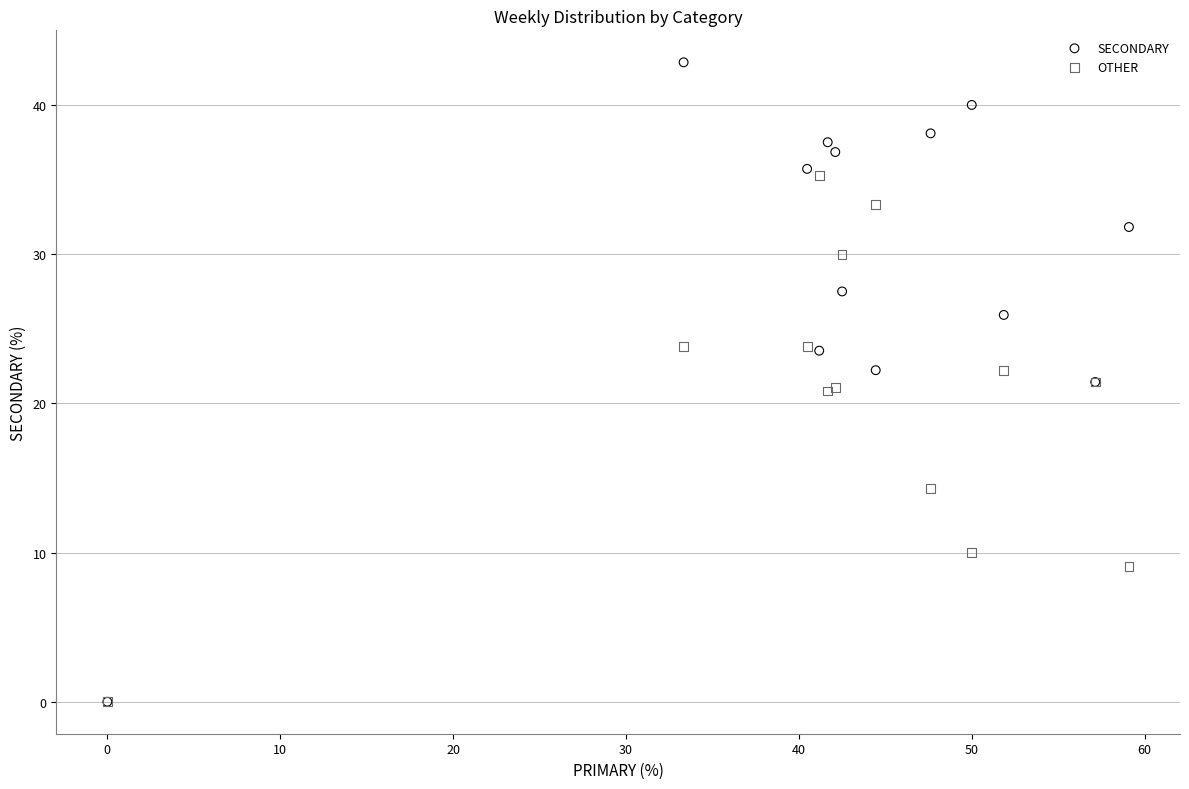

What are all the series names shown in the legend?

SECONDARY, OTHER